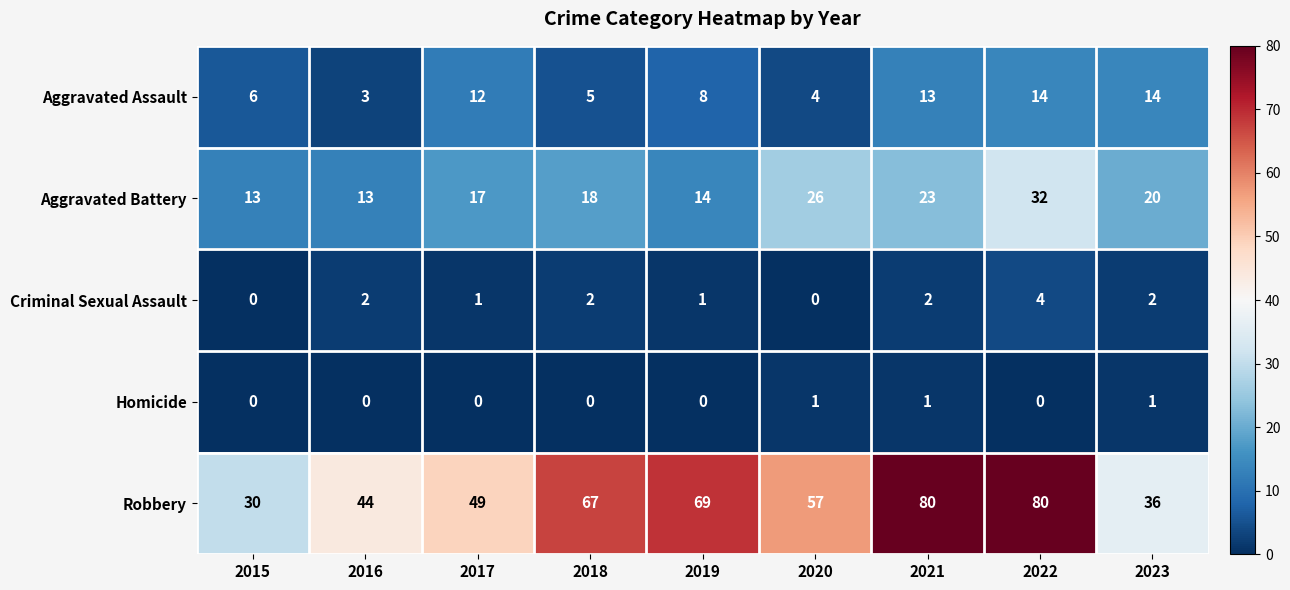

What is the minimum value for Robbery?

30